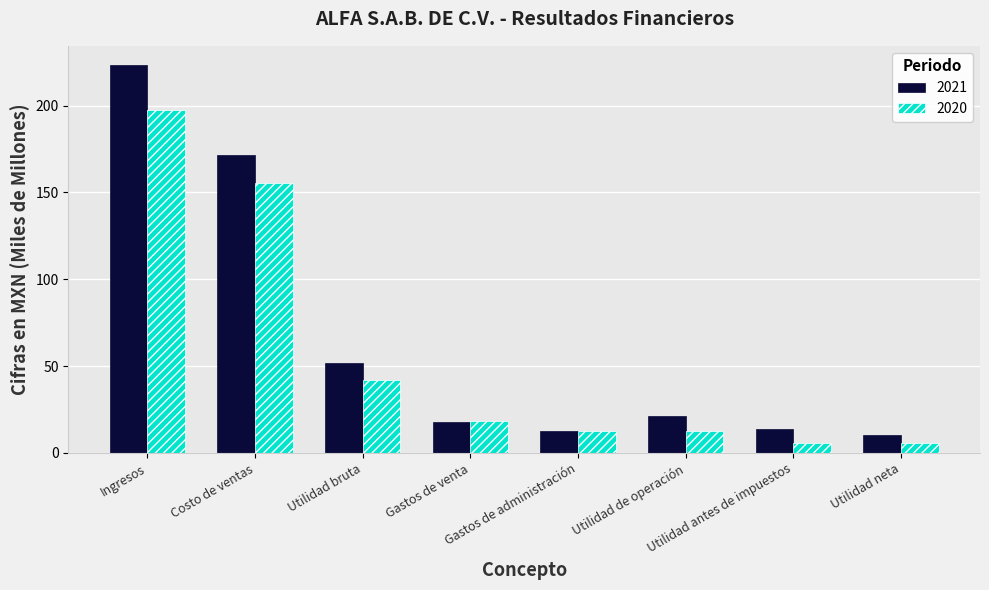

How many data points in 2021 are above 21?

4